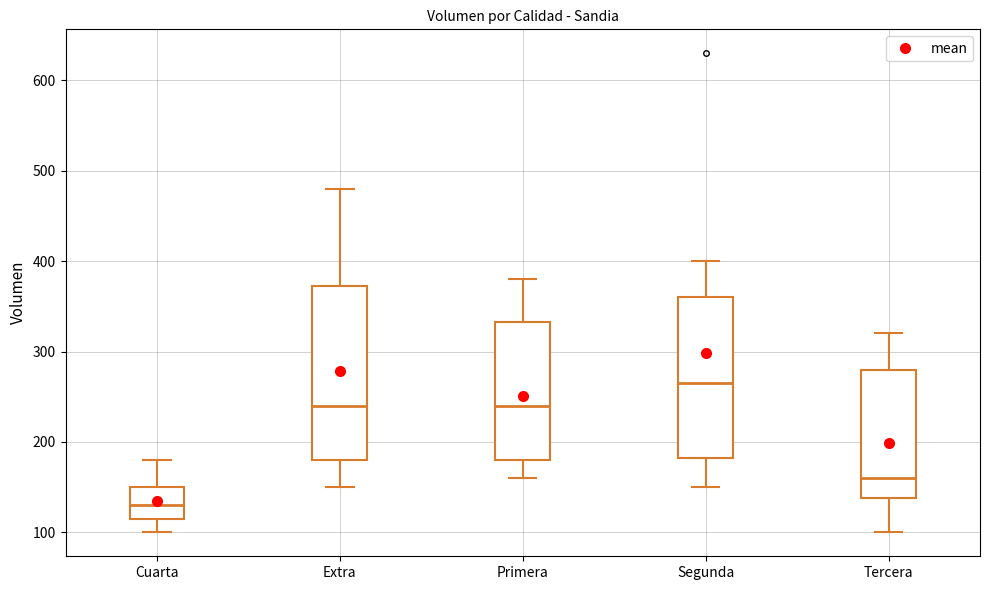

Reading left to right, transcribe this box plot: for each box, give where its median line is, the range the box spans, and where its two whiskers end, as read against the y-axis. The values are not printed on the chart, so give them approximately, as read against the axis.

Cuarta: median 130, box 120 to 150, whiskers 100 to 180
Extra: median 240, box 180 to 370, whiskers 150 to 480
Primera: median 240, box 180 to 330, whiskers 160 to 380
Segunda: median 270, box 180 to 360, whiskers 150 to 400
Tercera: median 160, box 140 to 280, whiskers 100 to 320